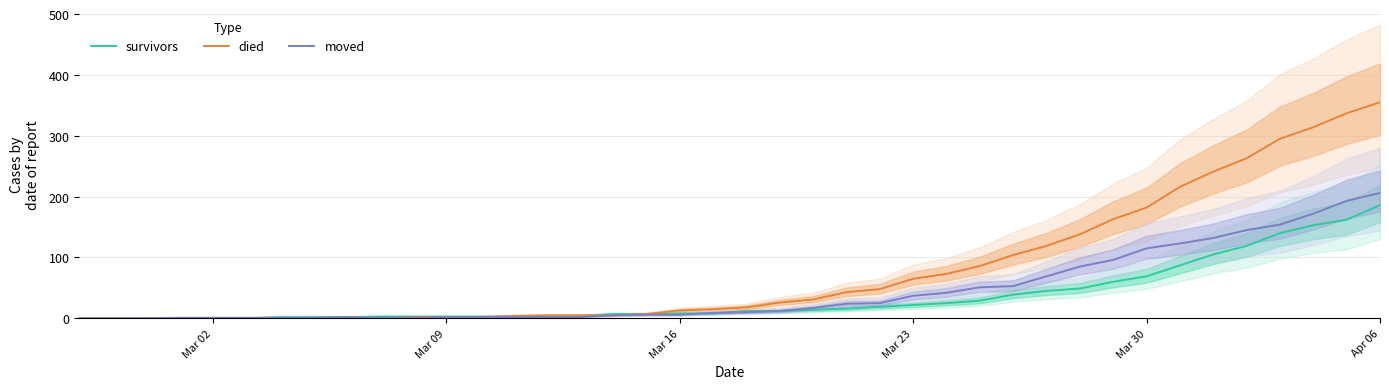

Which category has the highest value in the died series?

Apr 06